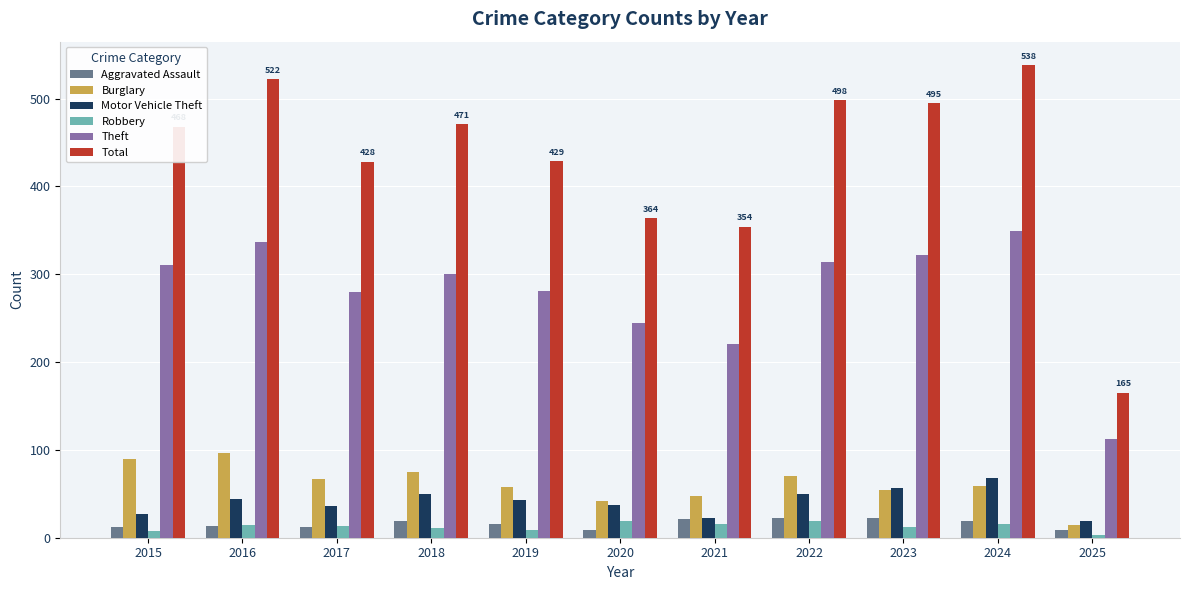

What is the approximate value of Burglary at 2022, to the nearest 5?

70